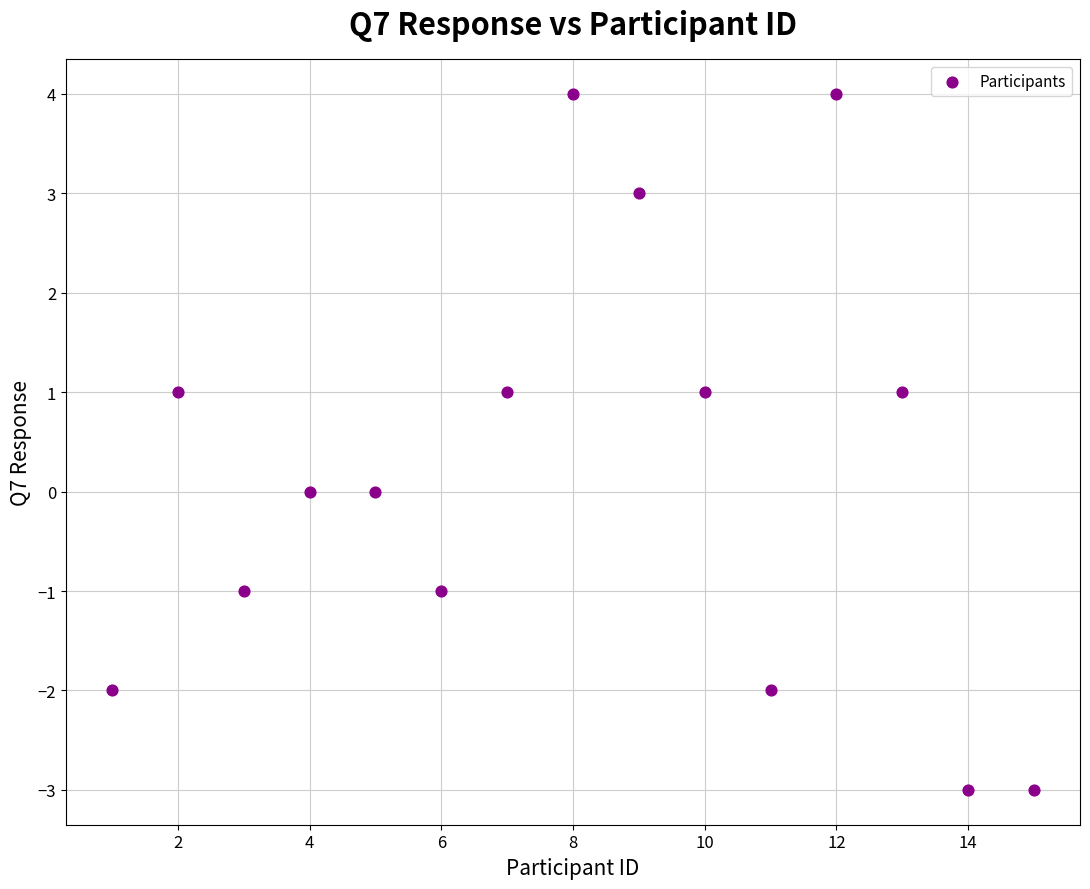

What is the range of X values (max minus min)?

14